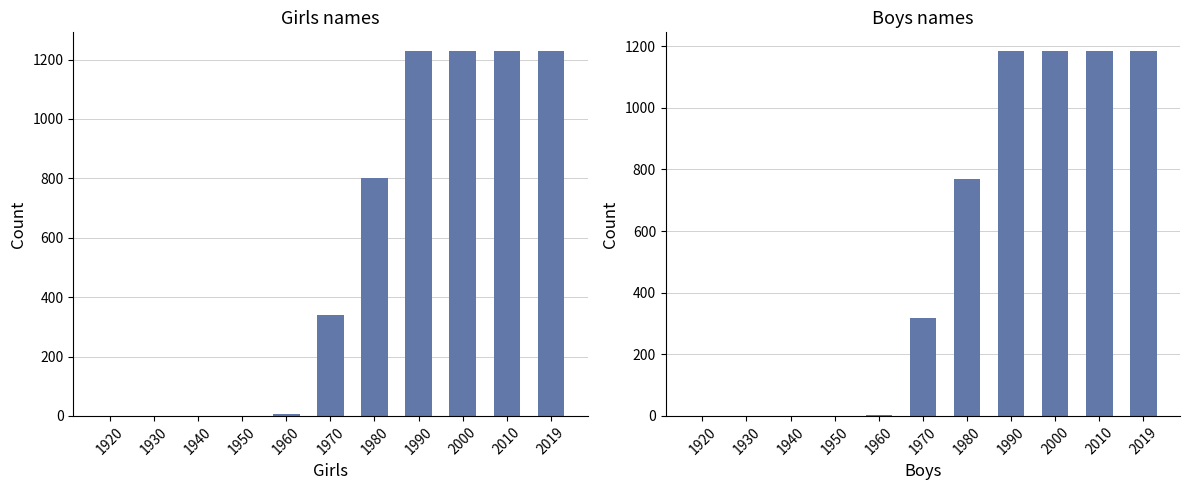

Where is Girls nearest to the value 615?

1980